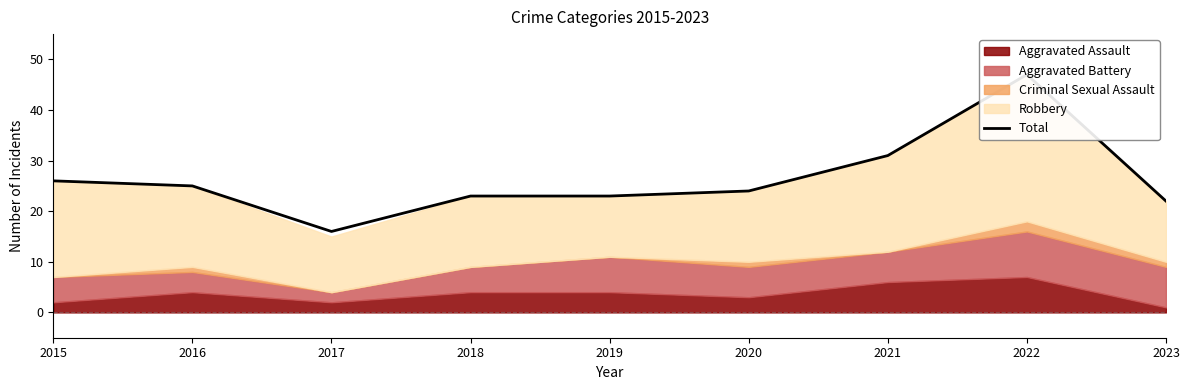

At which label is the value closest to 31?

2021